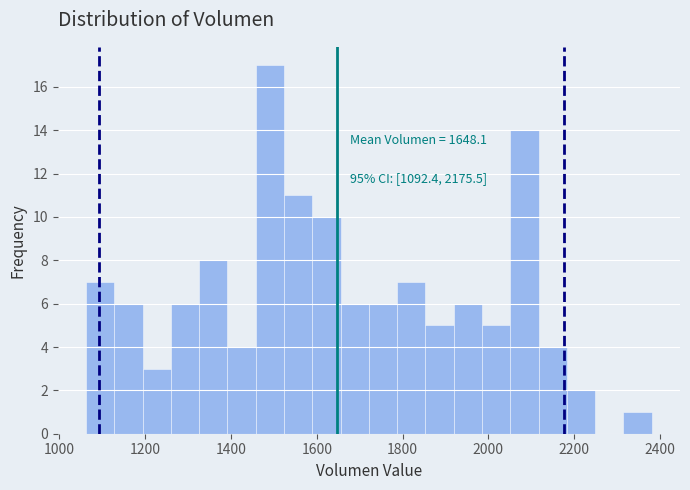

Around what value on the x-axis is the tallest bar? Give the approximate position of its centre, as read against the axis.

1500